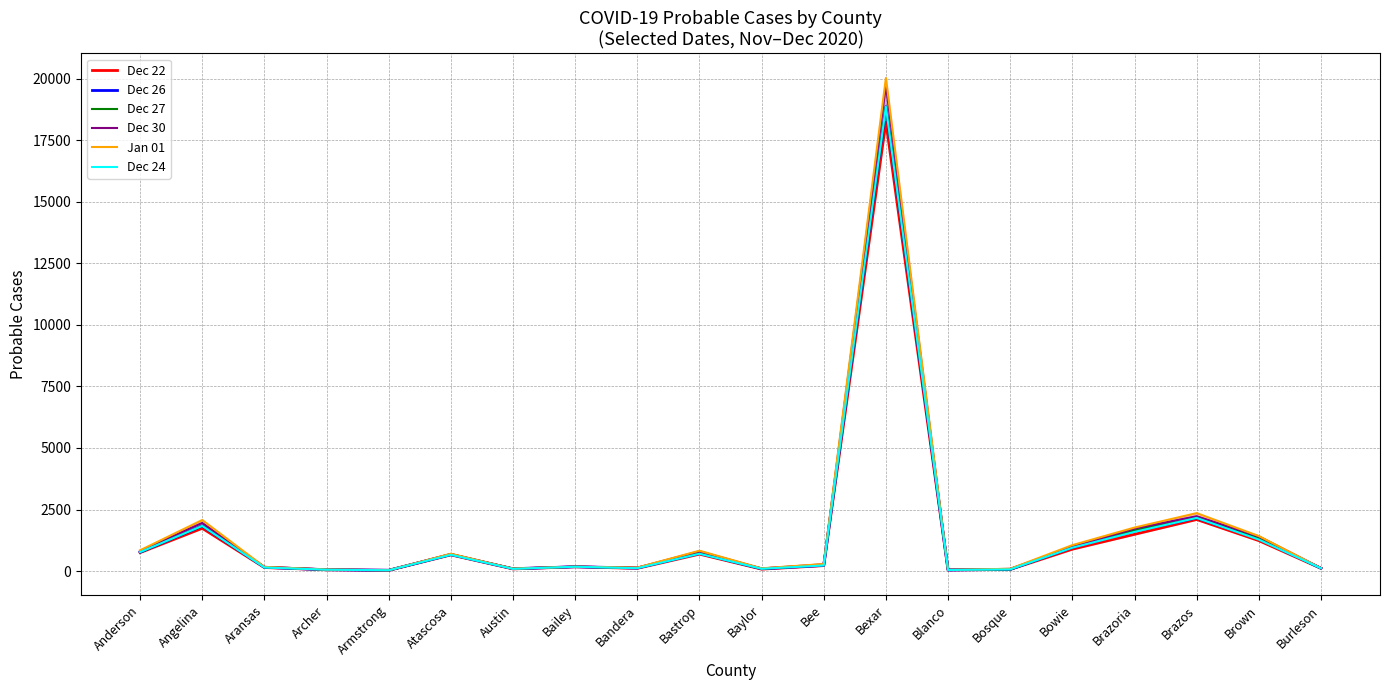

At which category does the chart reach its minimum across all series?

Armstrong